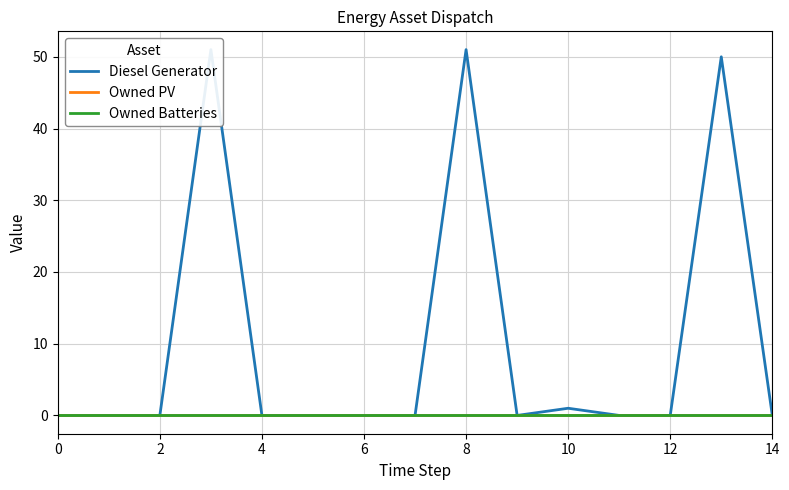

How many positive values does the Diesel Generator series have?

6